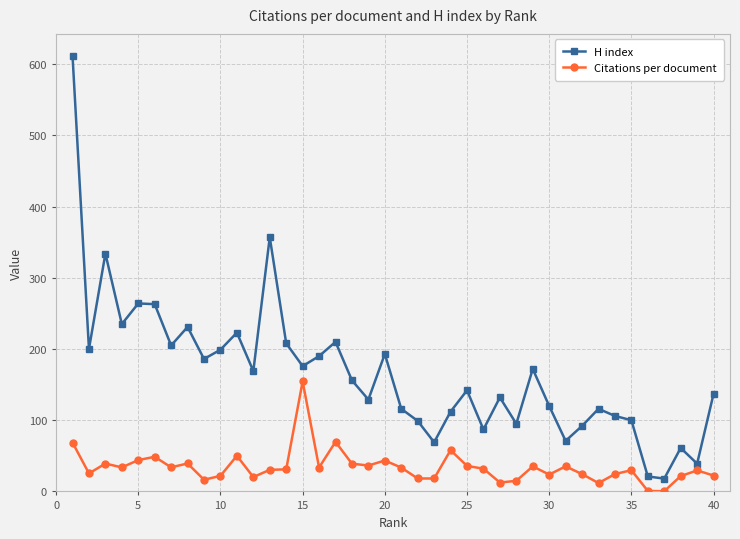

List the series in order of their peak value, lowest first.

Citations per document, H index